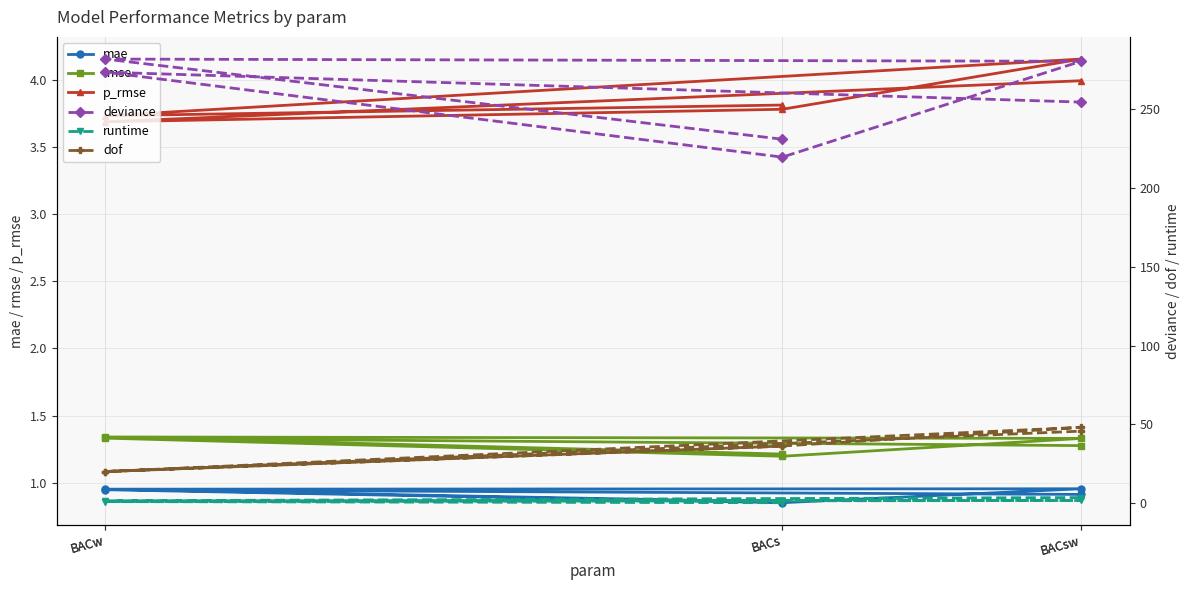

True or false: deviance and dof cross at least once.

False